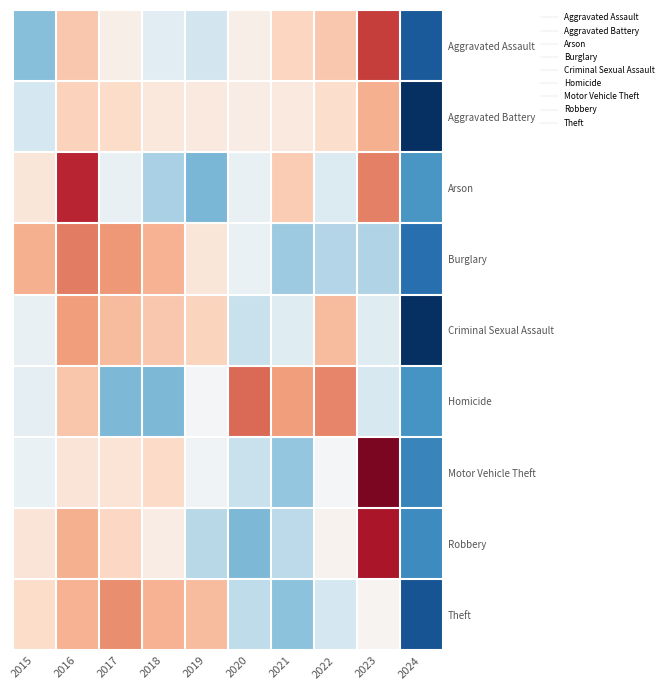

At 2020, list the series in order from largest to smallest.

Homicide, Aggravated Battery, Aggravated Assault, Burglary, Arson, Criminal Sexual Assault, Motor Vehicle Theft, Theft, Robbery